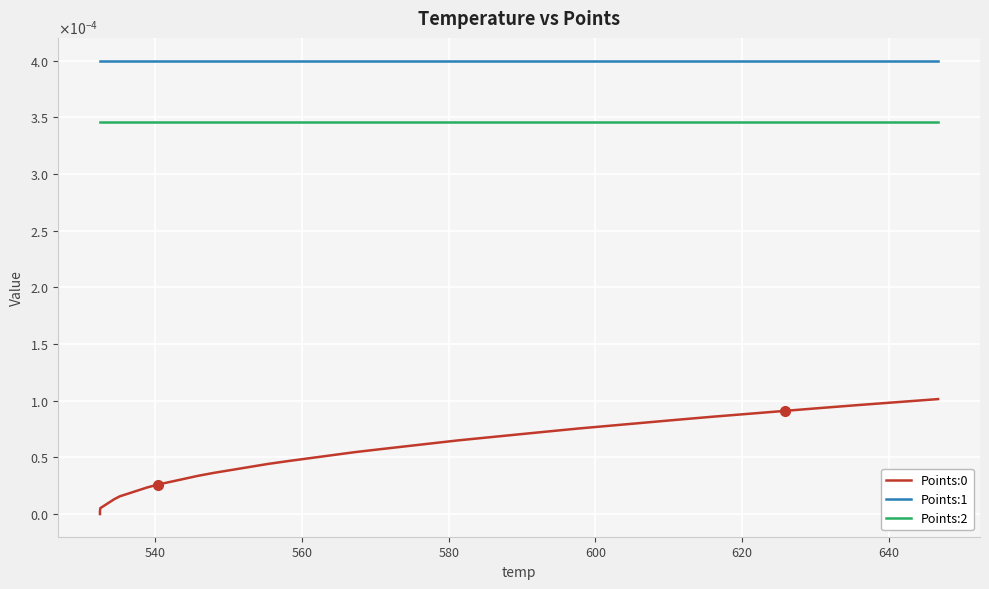

The Points:1 series shows 0.0 at 38. True or false?

False